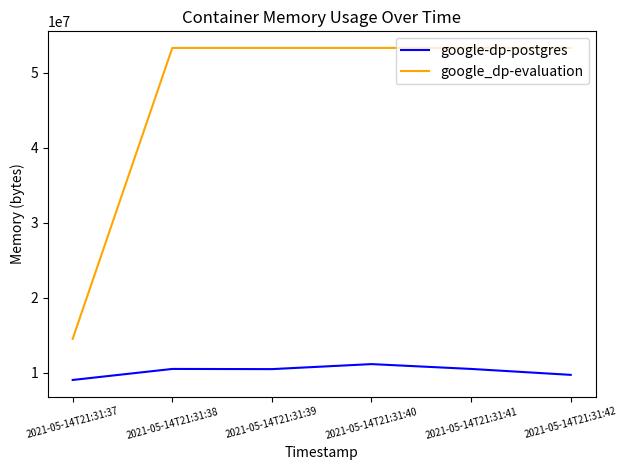

Is it true that google-dp-postgres equals 11161600 at 2021-05-14T21:31:40?

True